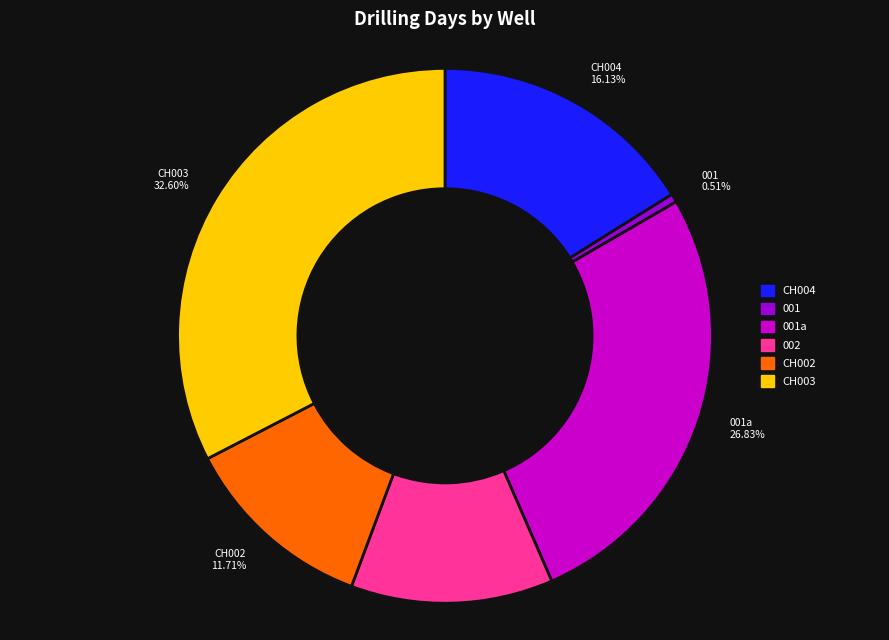

What is the largest slice in the pie chart?

CH003